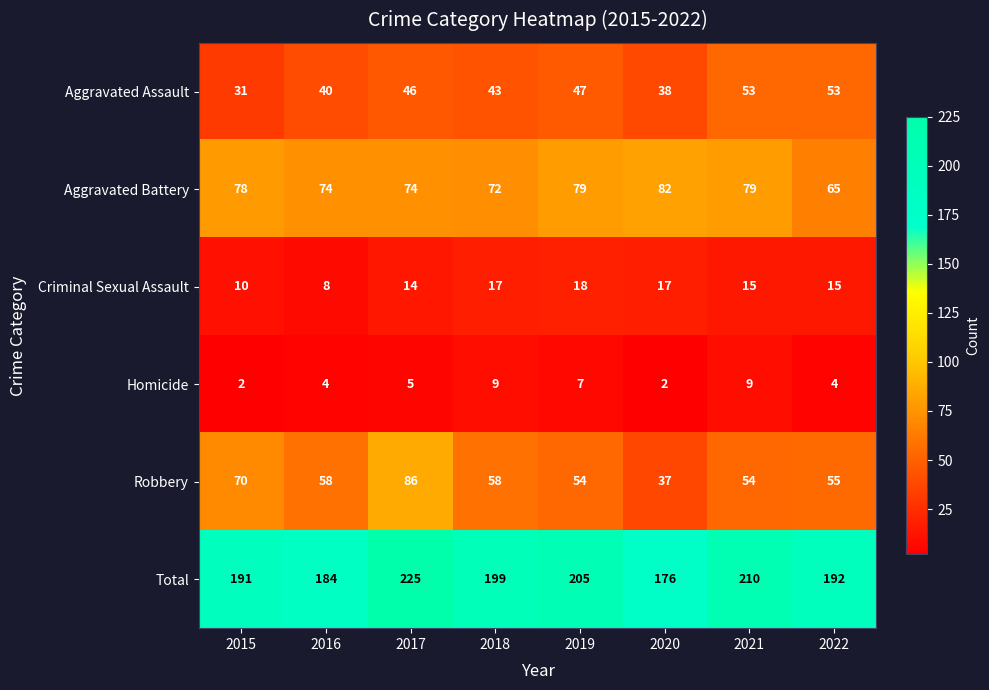

What is the difference between the highest and lowest values at 2016?

180